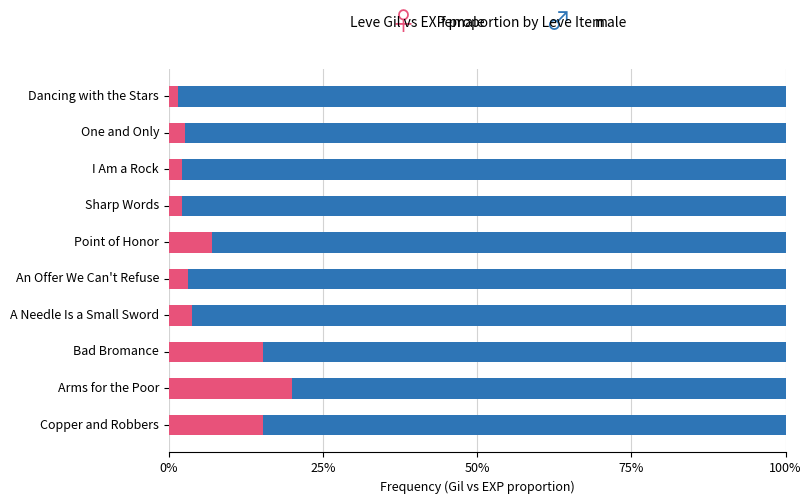

What is the total value across all series at One and Only?

100.0